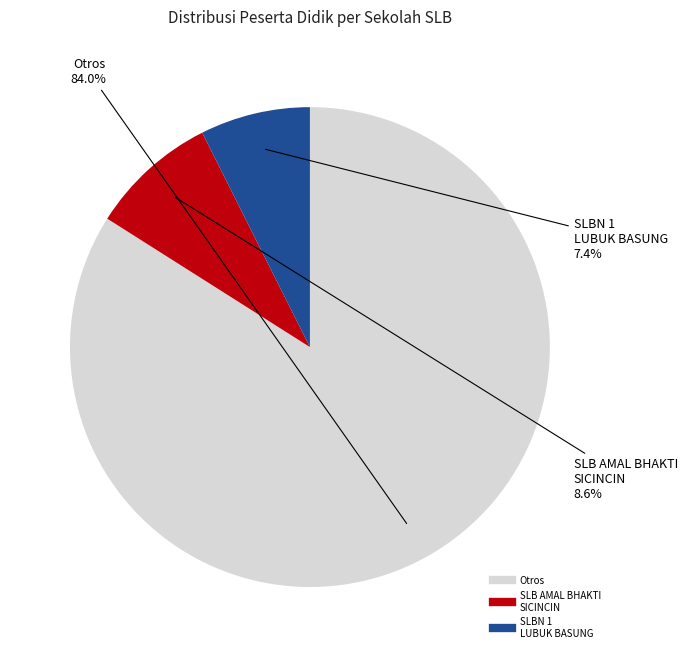

Is there a majority slice in this chart?

Yes